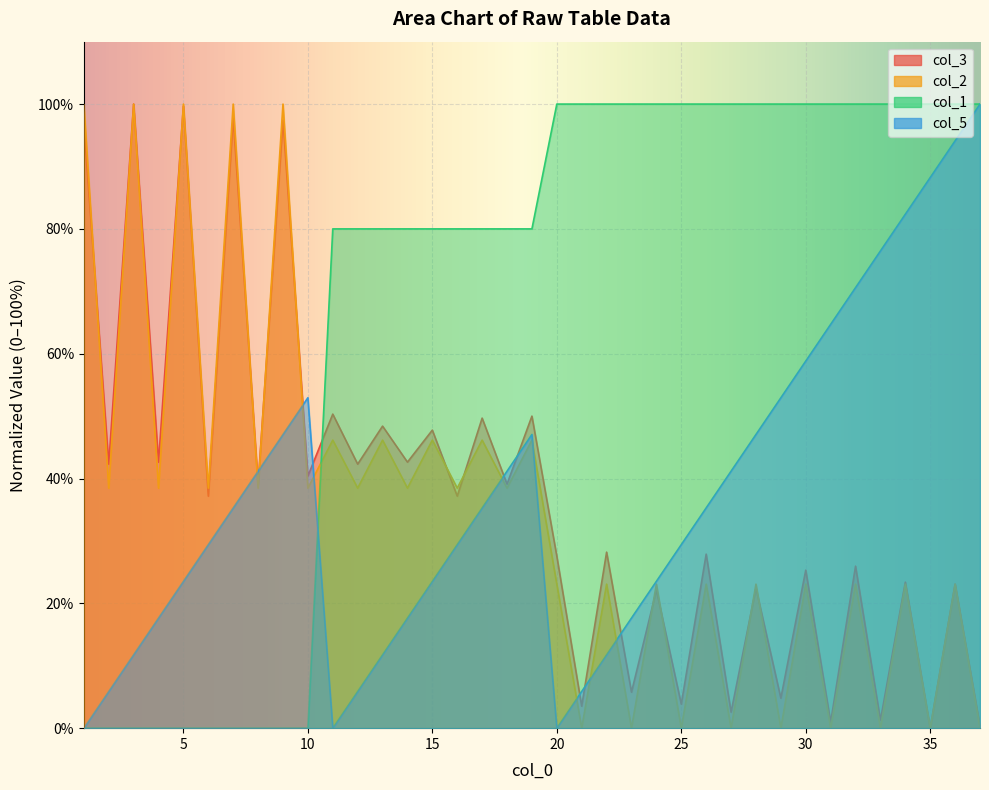

Where does the col_1 series first go above 80?

20